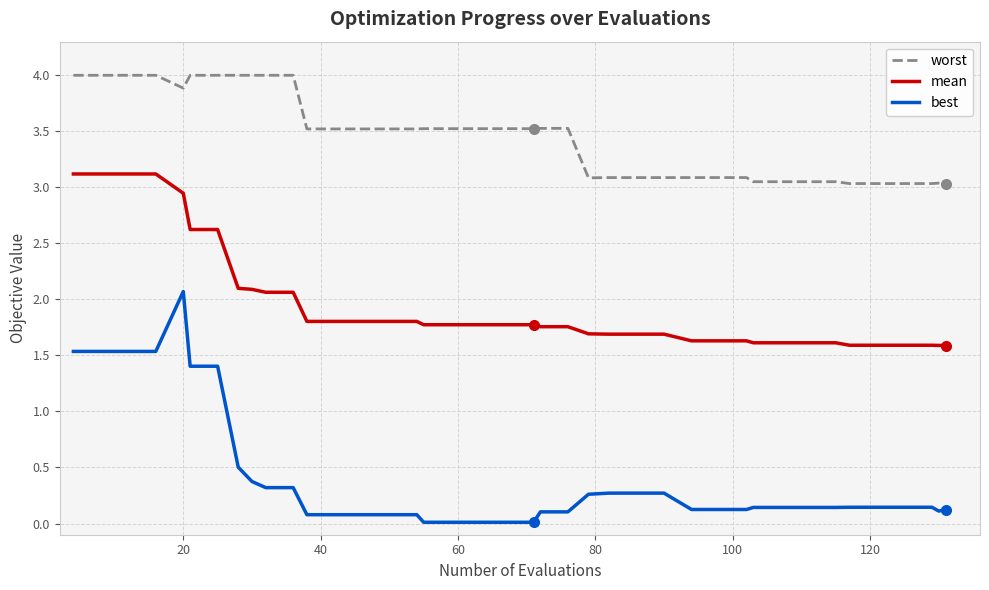

Which series has the largest total across all categories?

worst